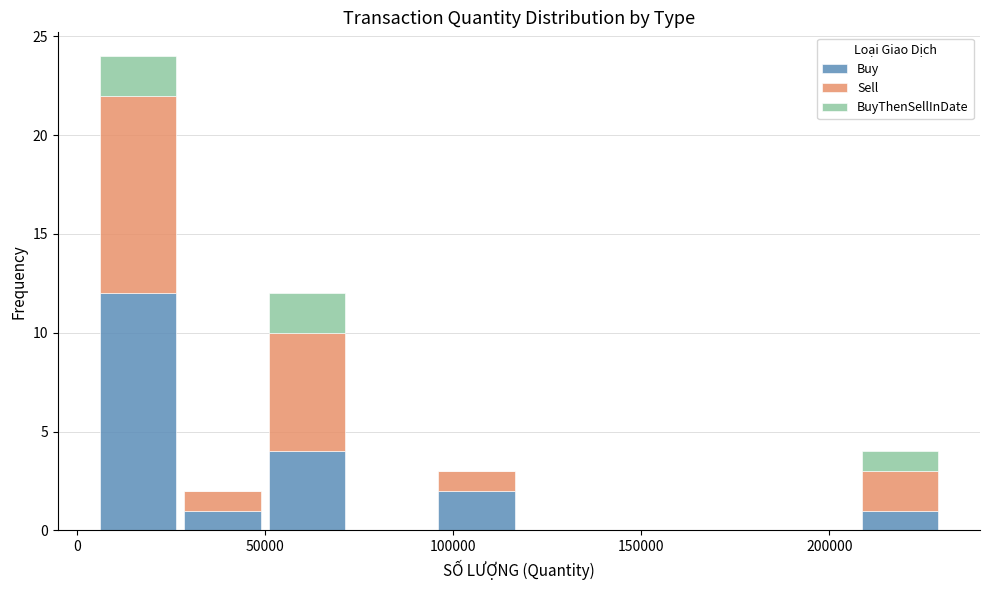

What is the total height of the stacked bar covering 207500 to 230000 on the x-axis? Neither the bar edges nor the heights are printed on the chart, so give them approximately, as read against the axes.

4